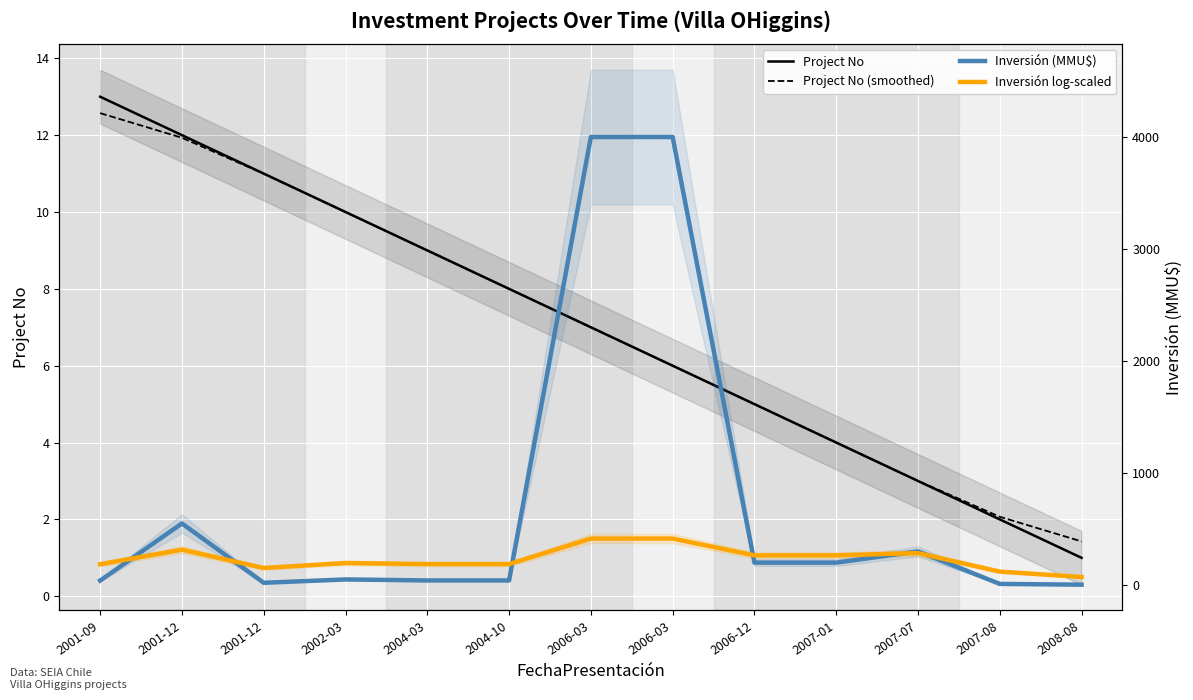

What is the spread (max minus min) of values at 2004-03?

177.9